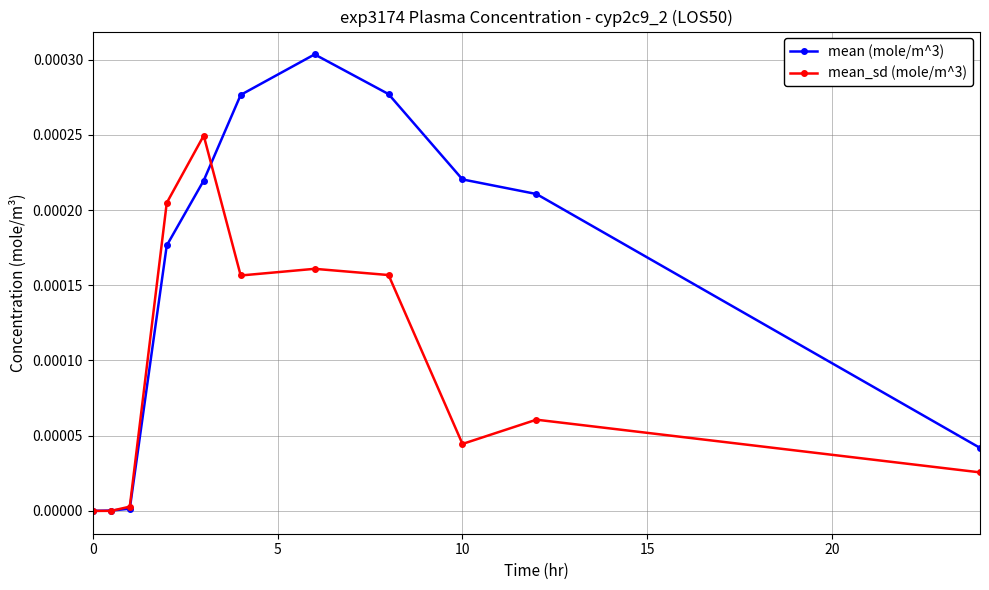

Which series has the widest spread of values?

mean (mole/m^3)